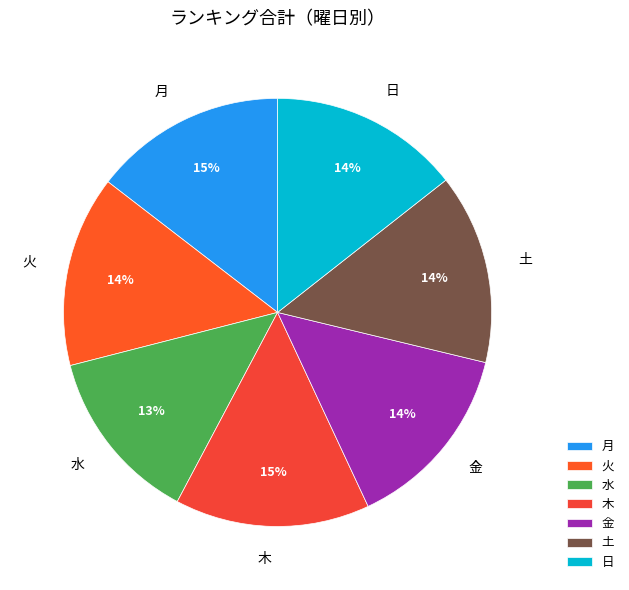

What is the ratio of the value at 土 to the value at 金?

1.0